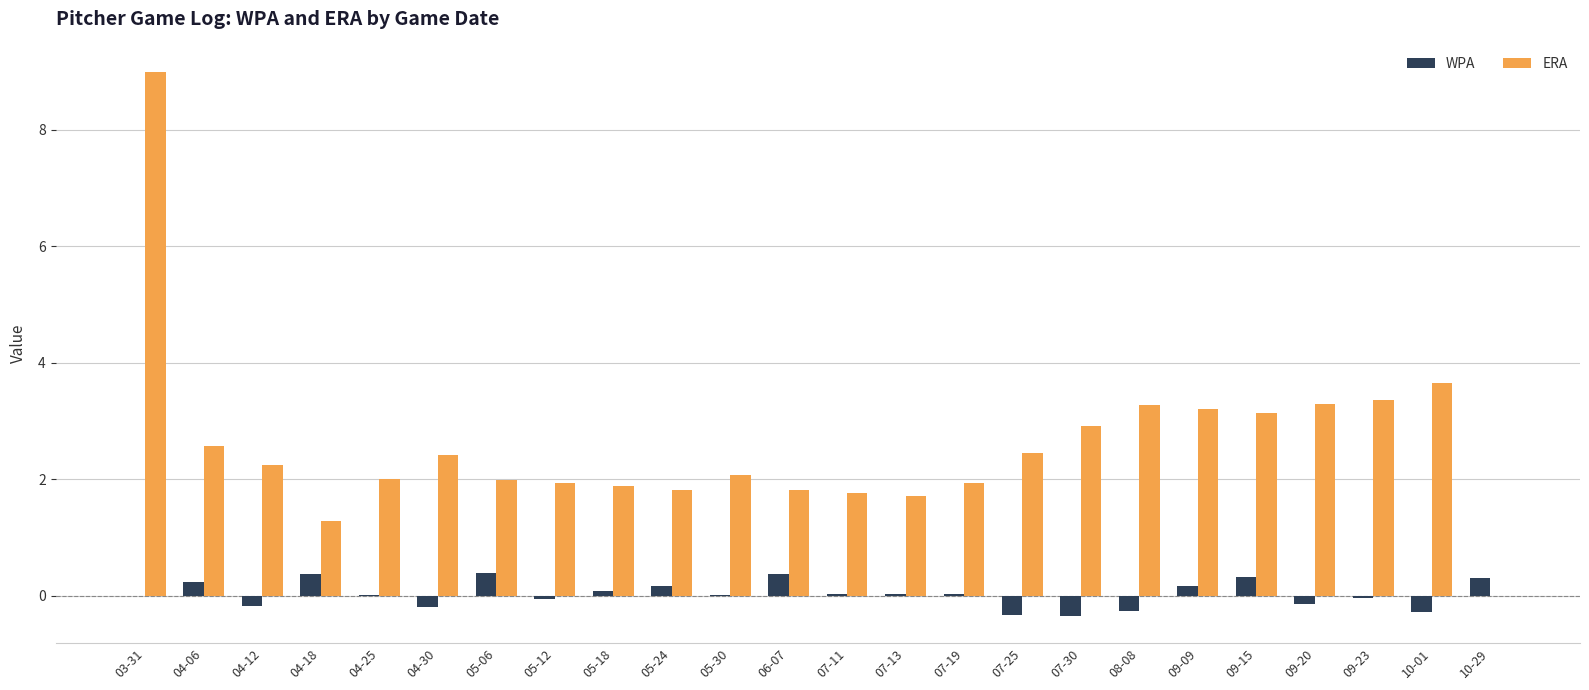

What is the maximum value shown in the chart?

9.0